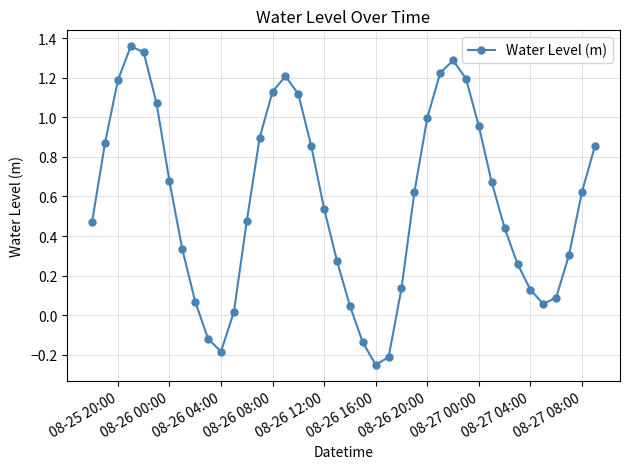

How many interior local peaks (higher than both neighbors) does the data have?

3